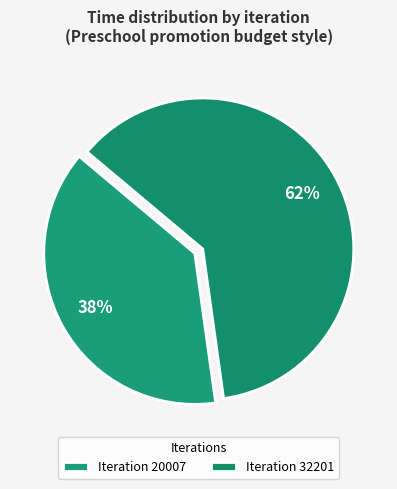

What is the largest slice in the pie chart?

Iteration 32201